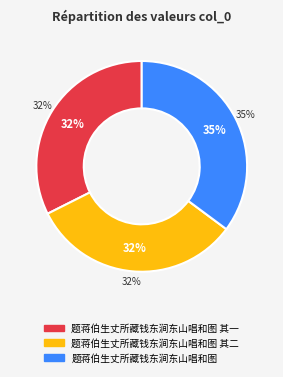

Which slice is the smallest?

题蒋伯生丈所藏钱东涧东山唱和图 其一